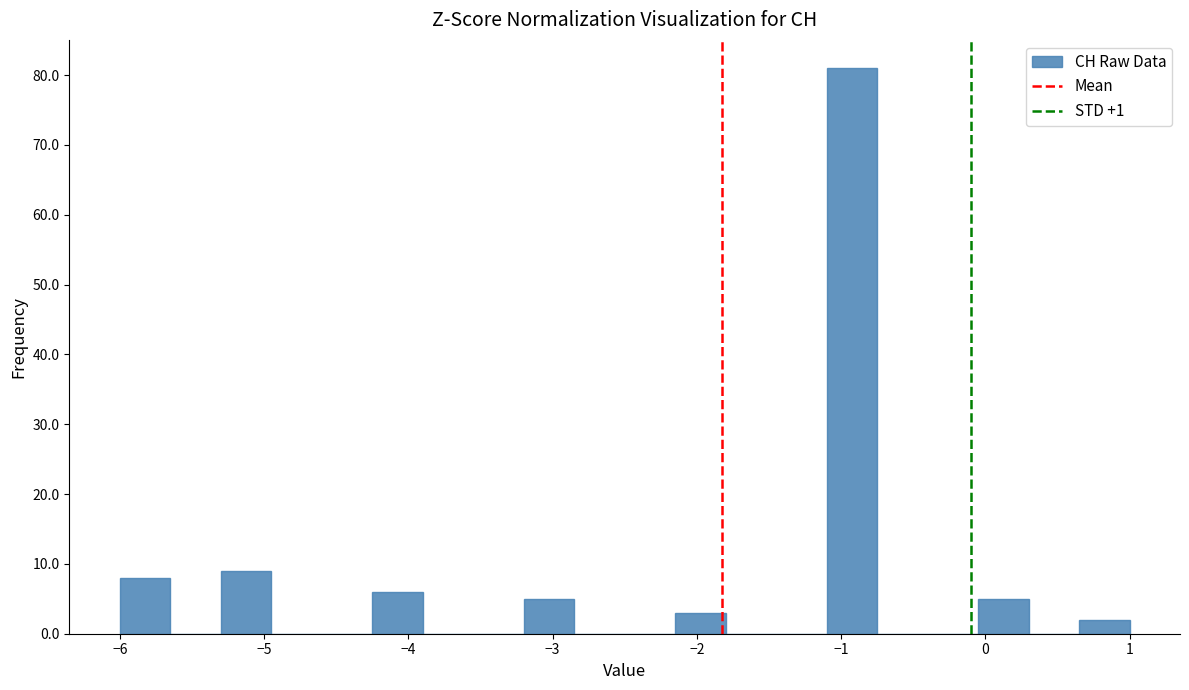

Around what value on the x-axis is the tallest bar? Give the approximate position of its centre, as read against the axis.

-0.9